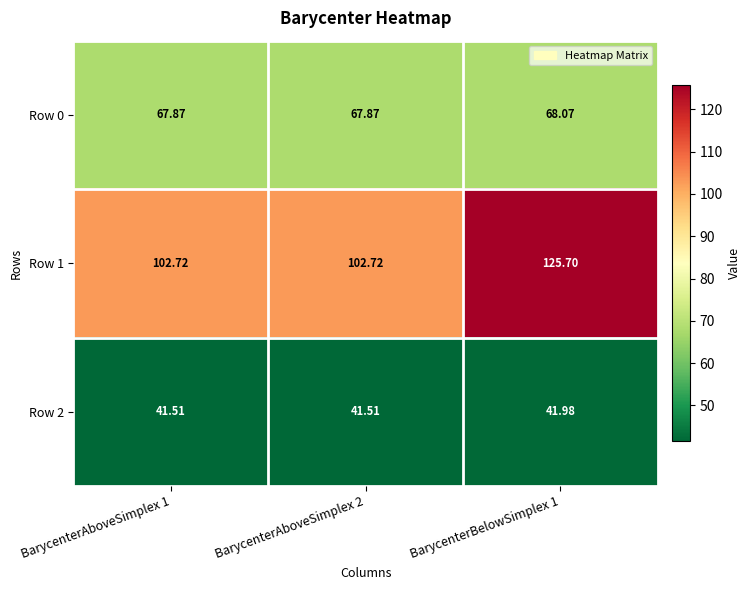

Rank the series at BarycenterAboveSimplex 2 from highest to lowest value.

Row 1, Row 0, Row 2